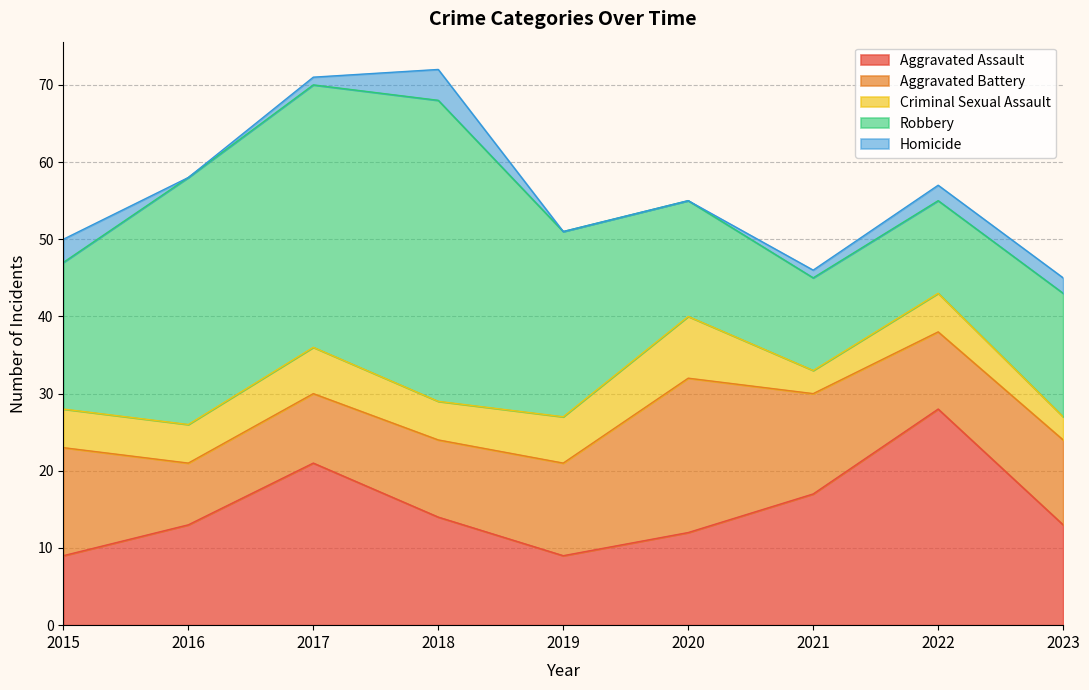

In Aggravated Battery, how many points are higher than both neighbors (excluding endpoints)?

1